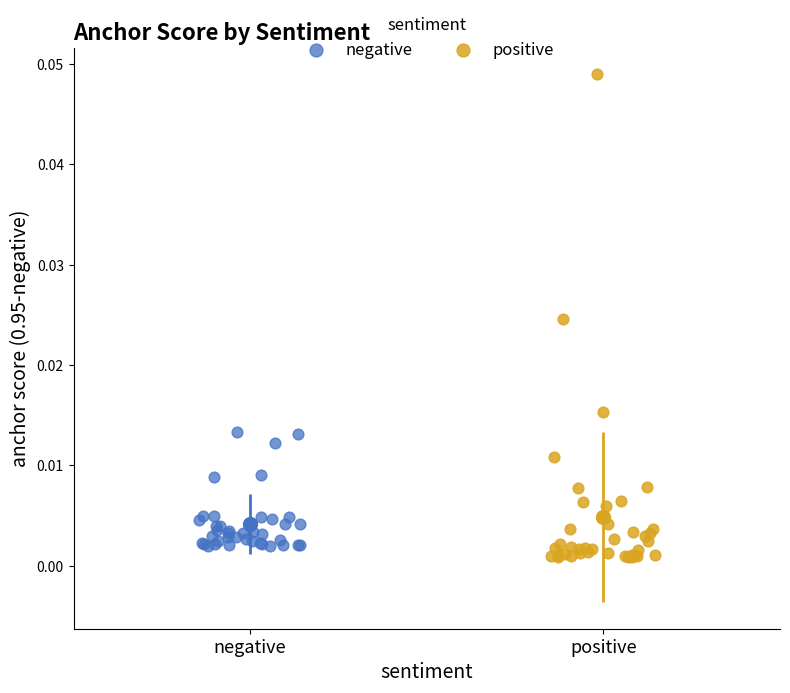

Which series reaches the maximum Y coordinate?

positive